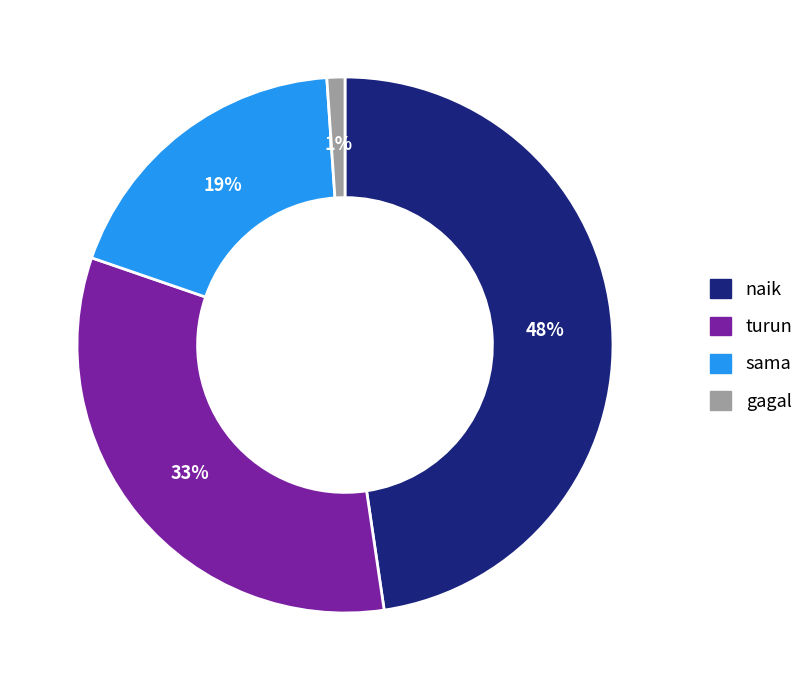

To the nearest percent, what percentage of the pie is turun?

33%